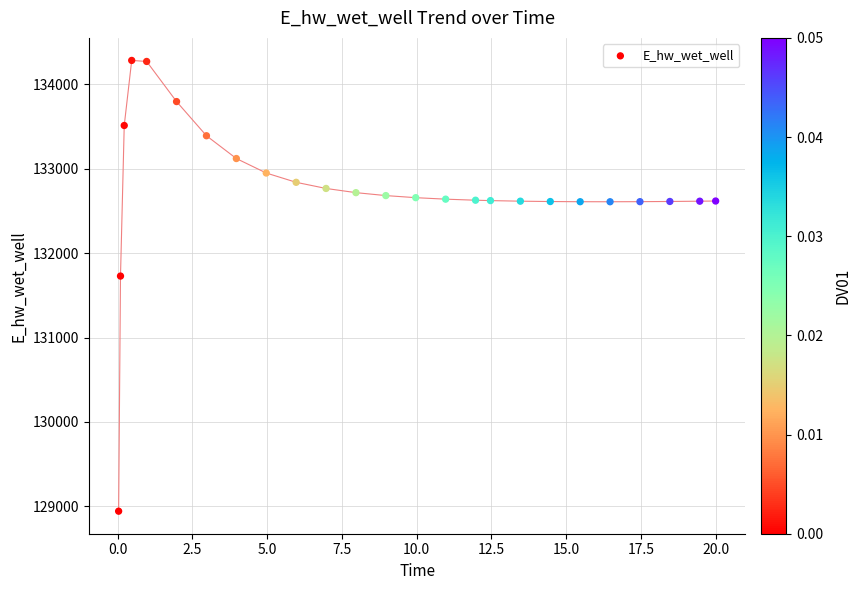

What is the range of Y values (max minus min)?

5341.1